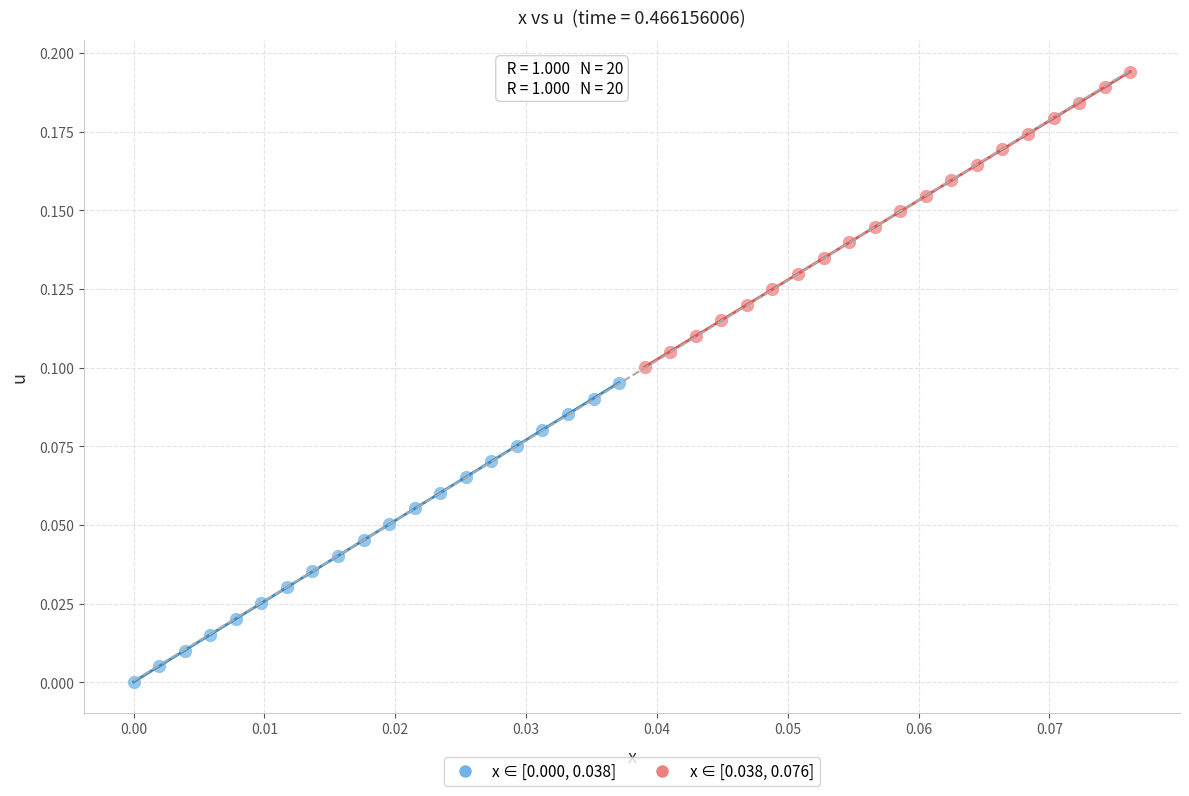

Which series contains the highest Y value?

x ∈ [0.038, 0.076]